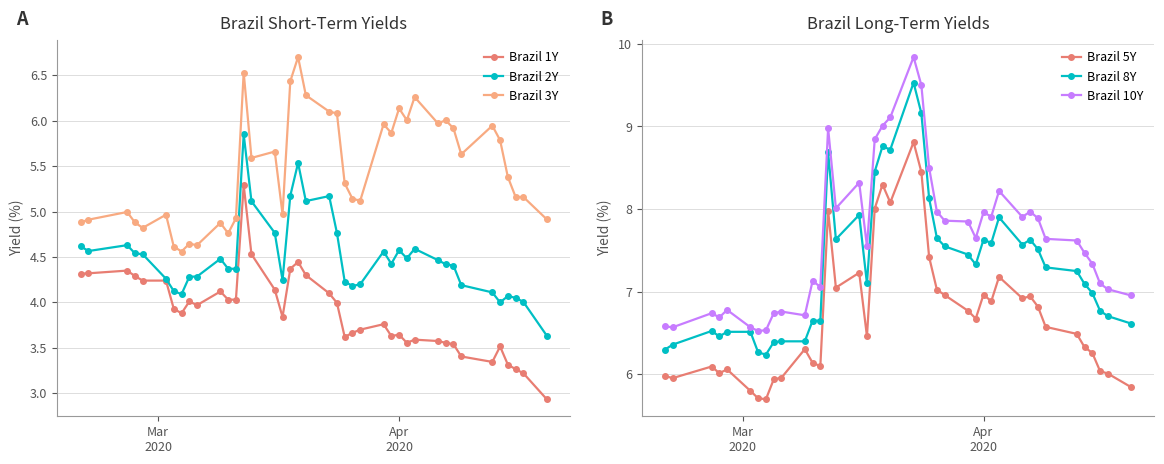

True or false: Brazil 1Y has more than 1 interior local peaks.

True